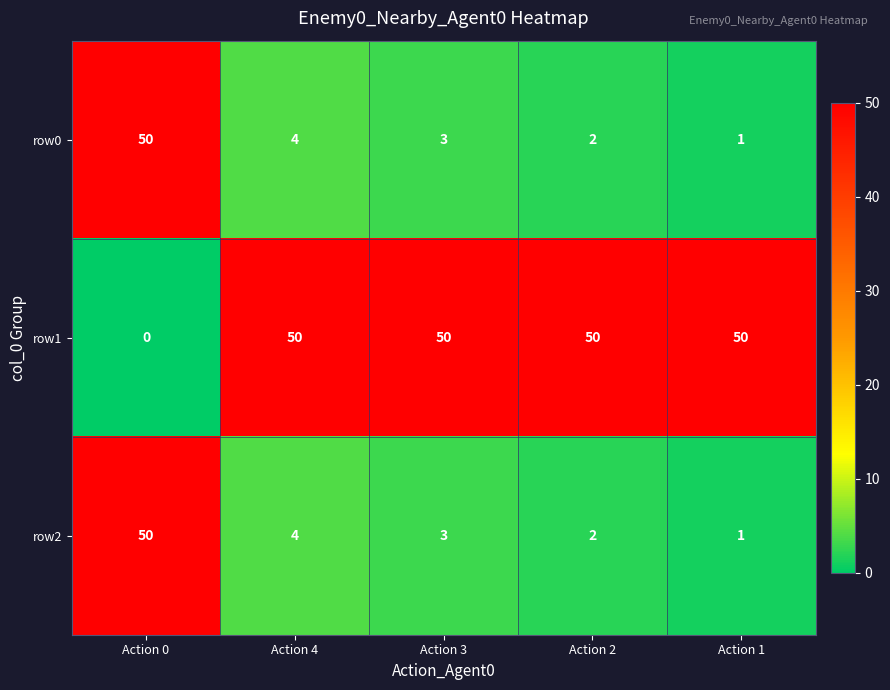

At which label does row0 reach its peak?

Action 0